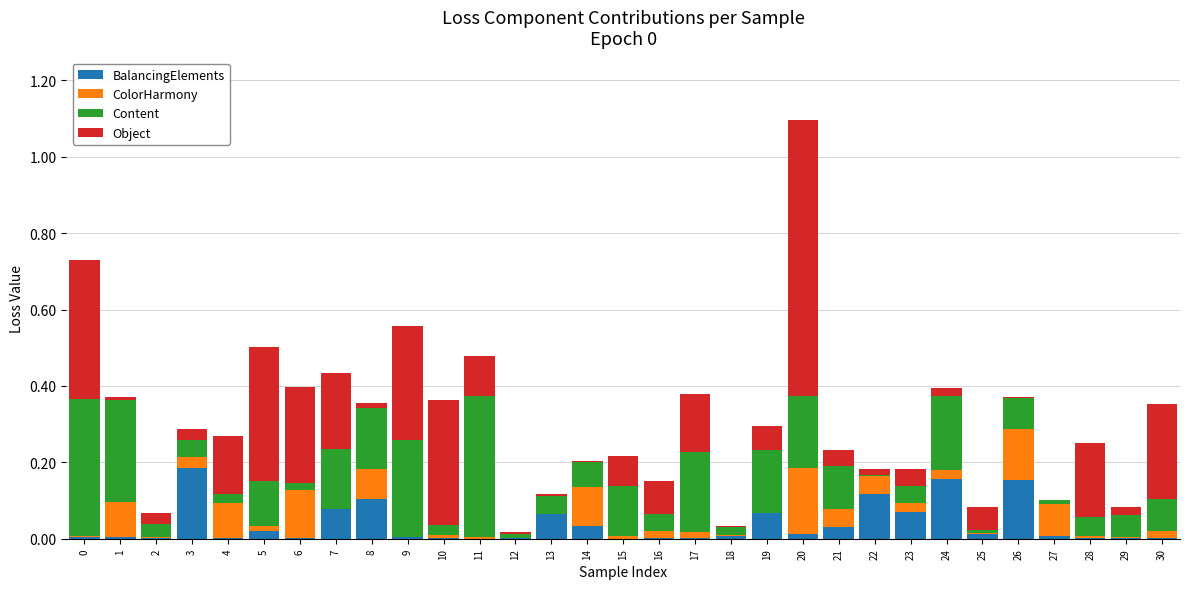

At which category is the sum across all series the highest?

20